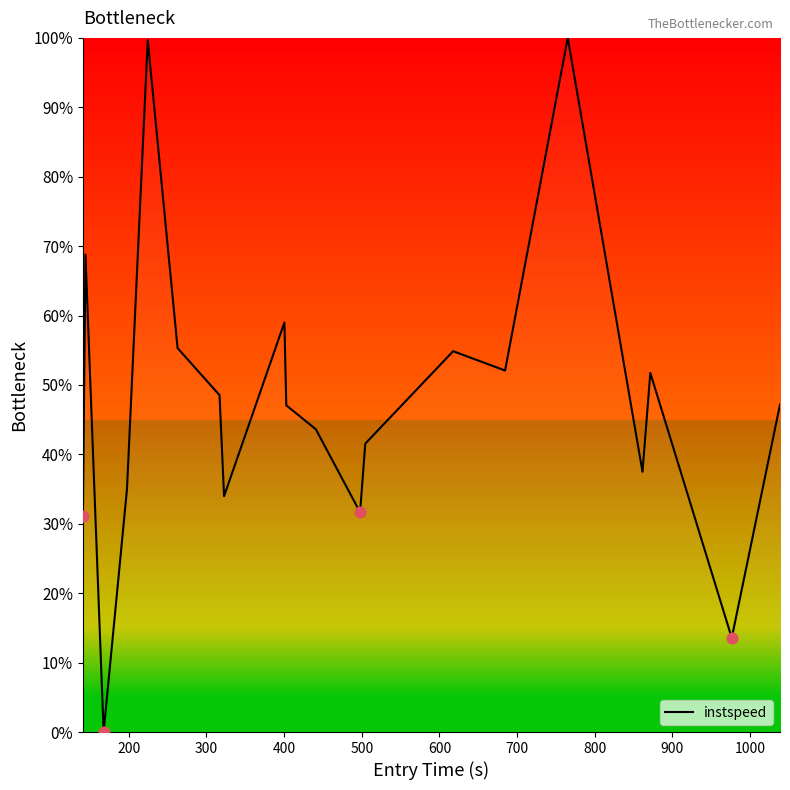

What is the maximum value shown in the chart?

100.0